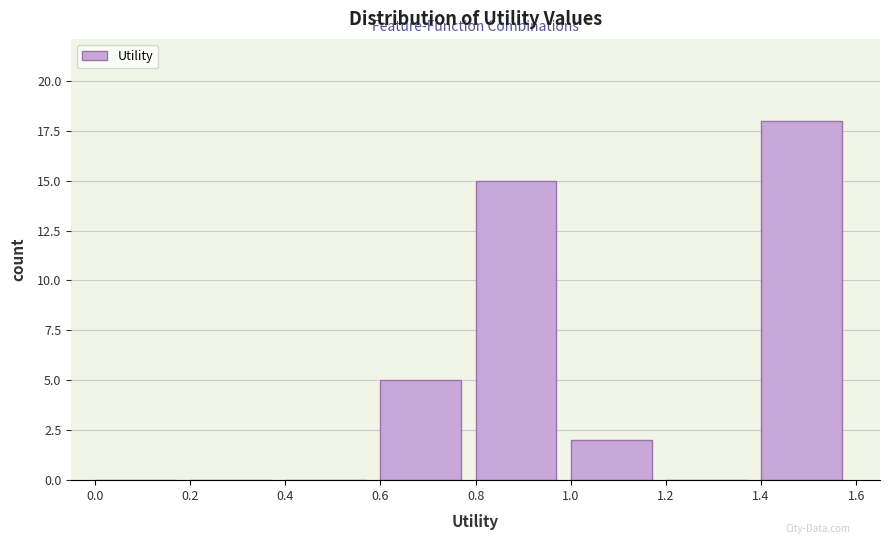

What is the height of the bar covering 1.4 to 1.6 on the x-axis? The values are not printed on the chart, so give them approximately, as read against the axis.

18